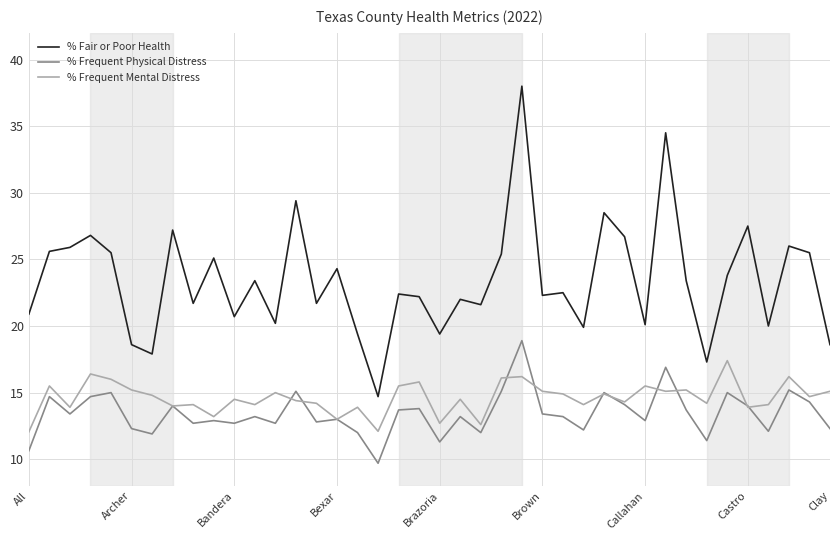

Is this an area chart (filled region under the line)?

No